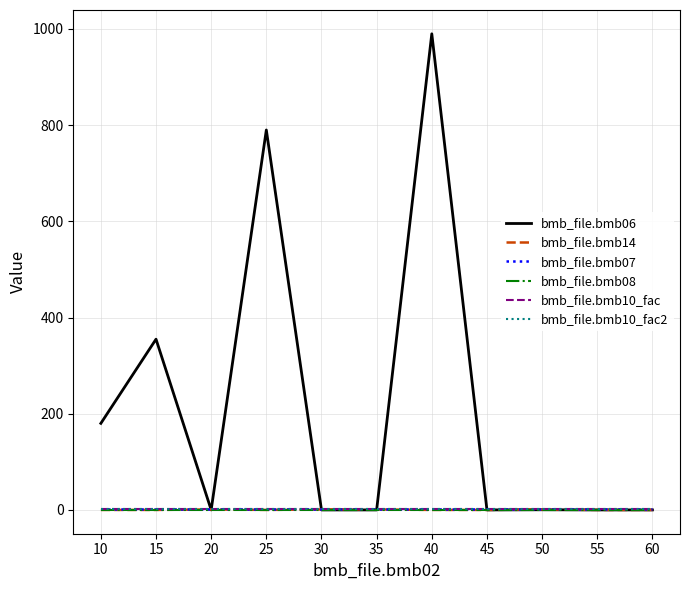

List the labels in order of bmb_file.bmb07 value, largest first.

10, 15, 20, 25, 30, 35, 40, 45, 50, 55, 60